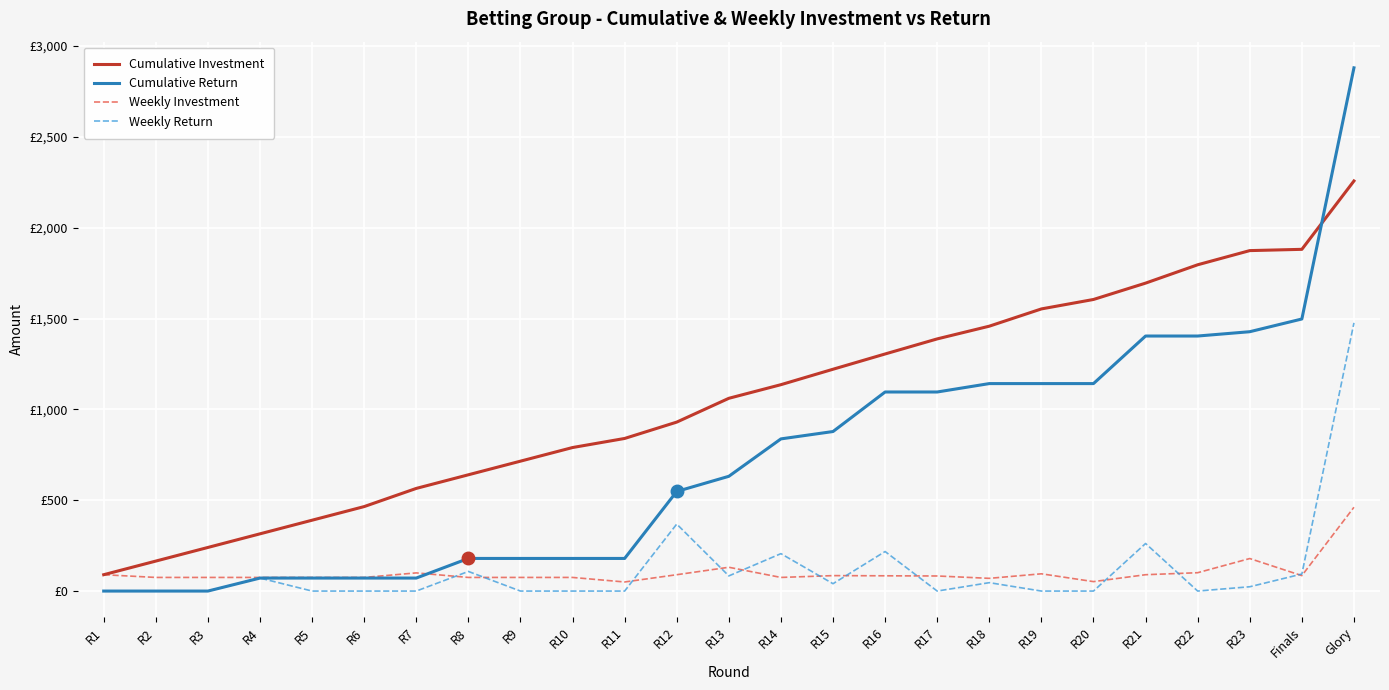

Does the chart display data point markers on the line(s)?

No